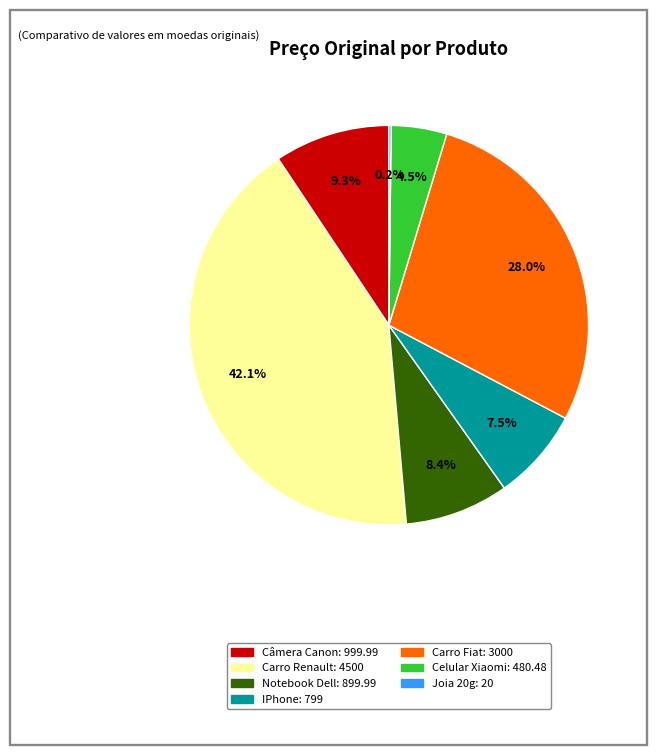

Between Carro Fiat and IPhone, which is larger?

Carro Fiat